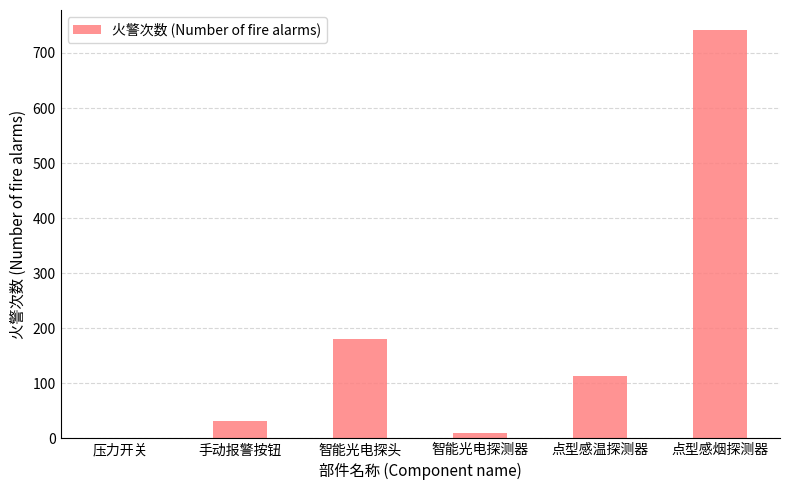

What is the sum of all values?

1077